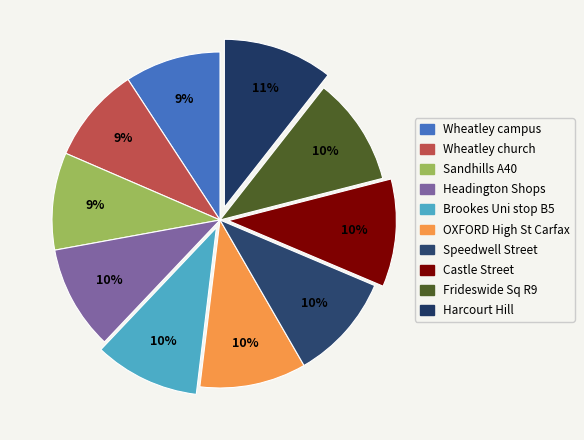

Which has a higher value, OXFORD High St Carfax or Frideswide Sq R9?

Frideswide Sq R9